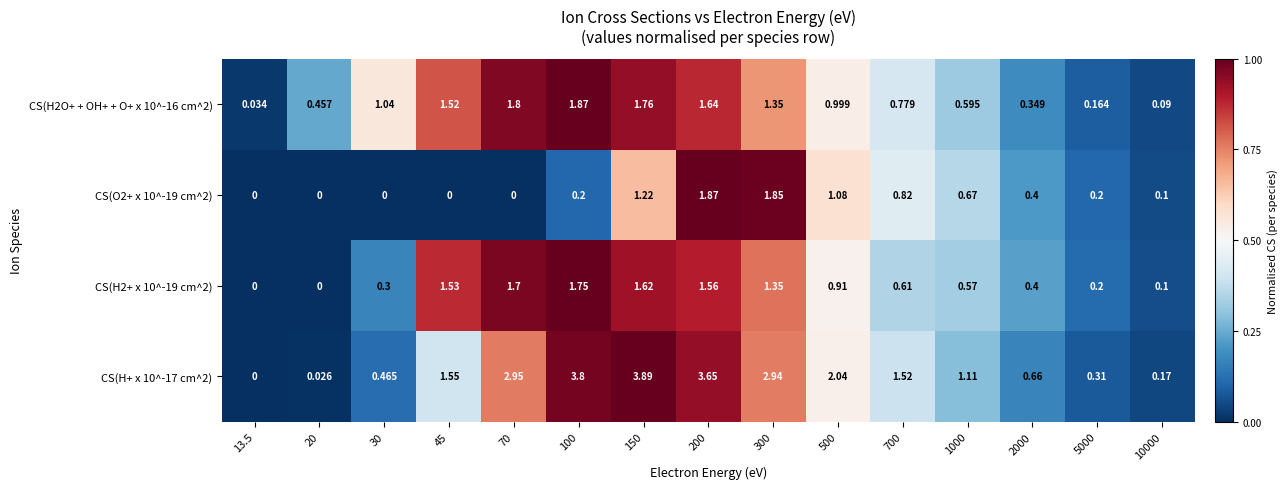

Is the value of CS(H+ x 10^-17 cm^2) at 70 greater than the value of CS(O2+ x 10^-19 cm^2) at 1000?

Yes